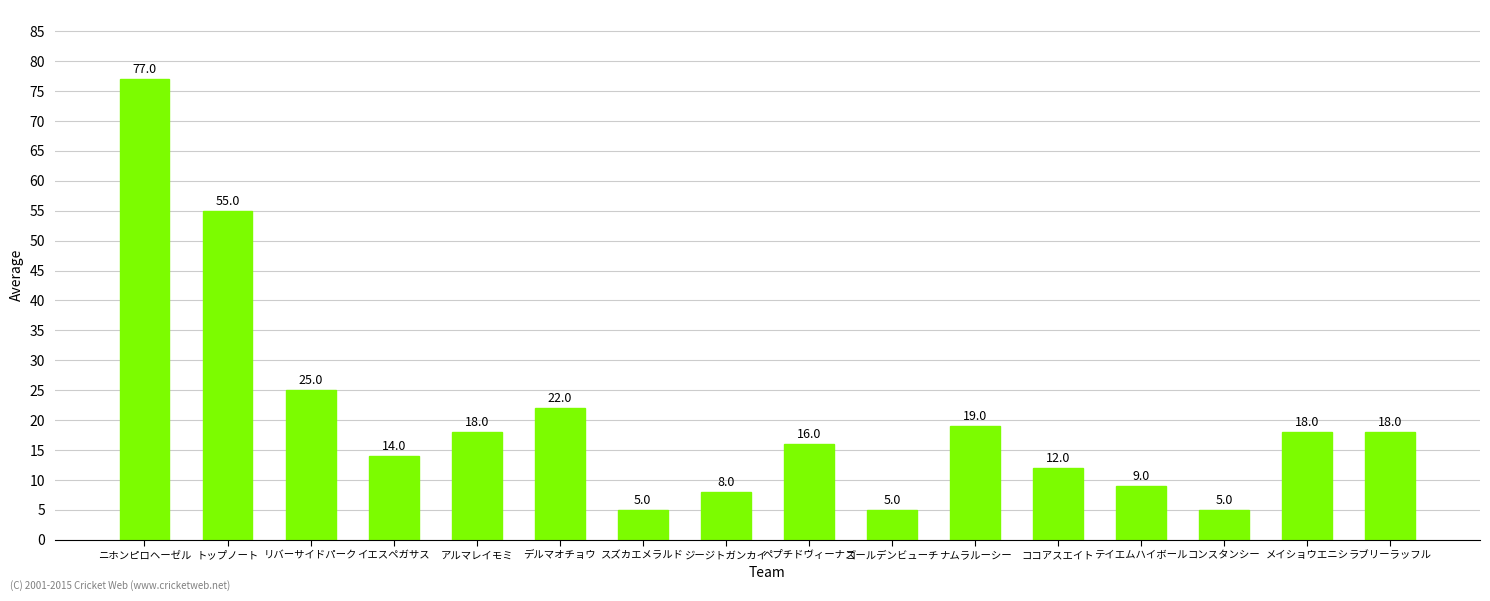

What is the difference between the values at アルマレイモミ and スズカエメラルド?

13